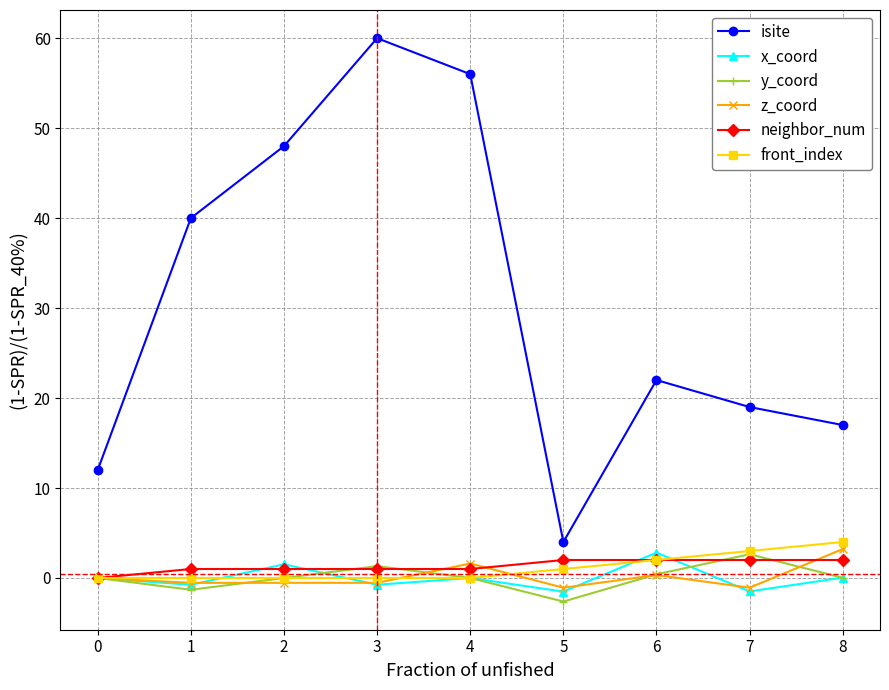

Which series changed the most between 0 and 1?

isite